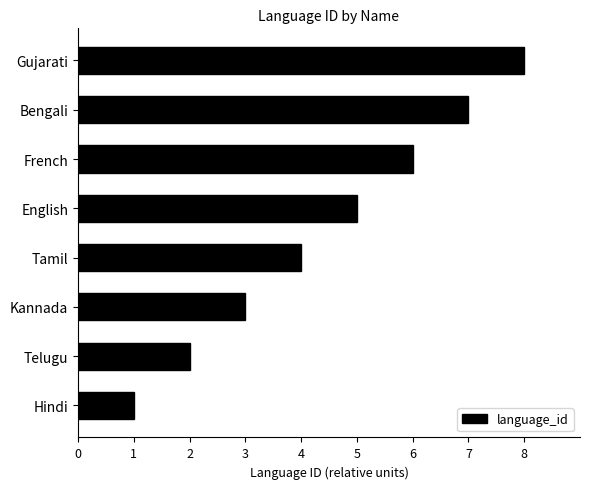

Rank the categories by value from highest to lowest.

Gujarati, Bengali, French, English, Tamil, Kannada, Telugu, Hindi